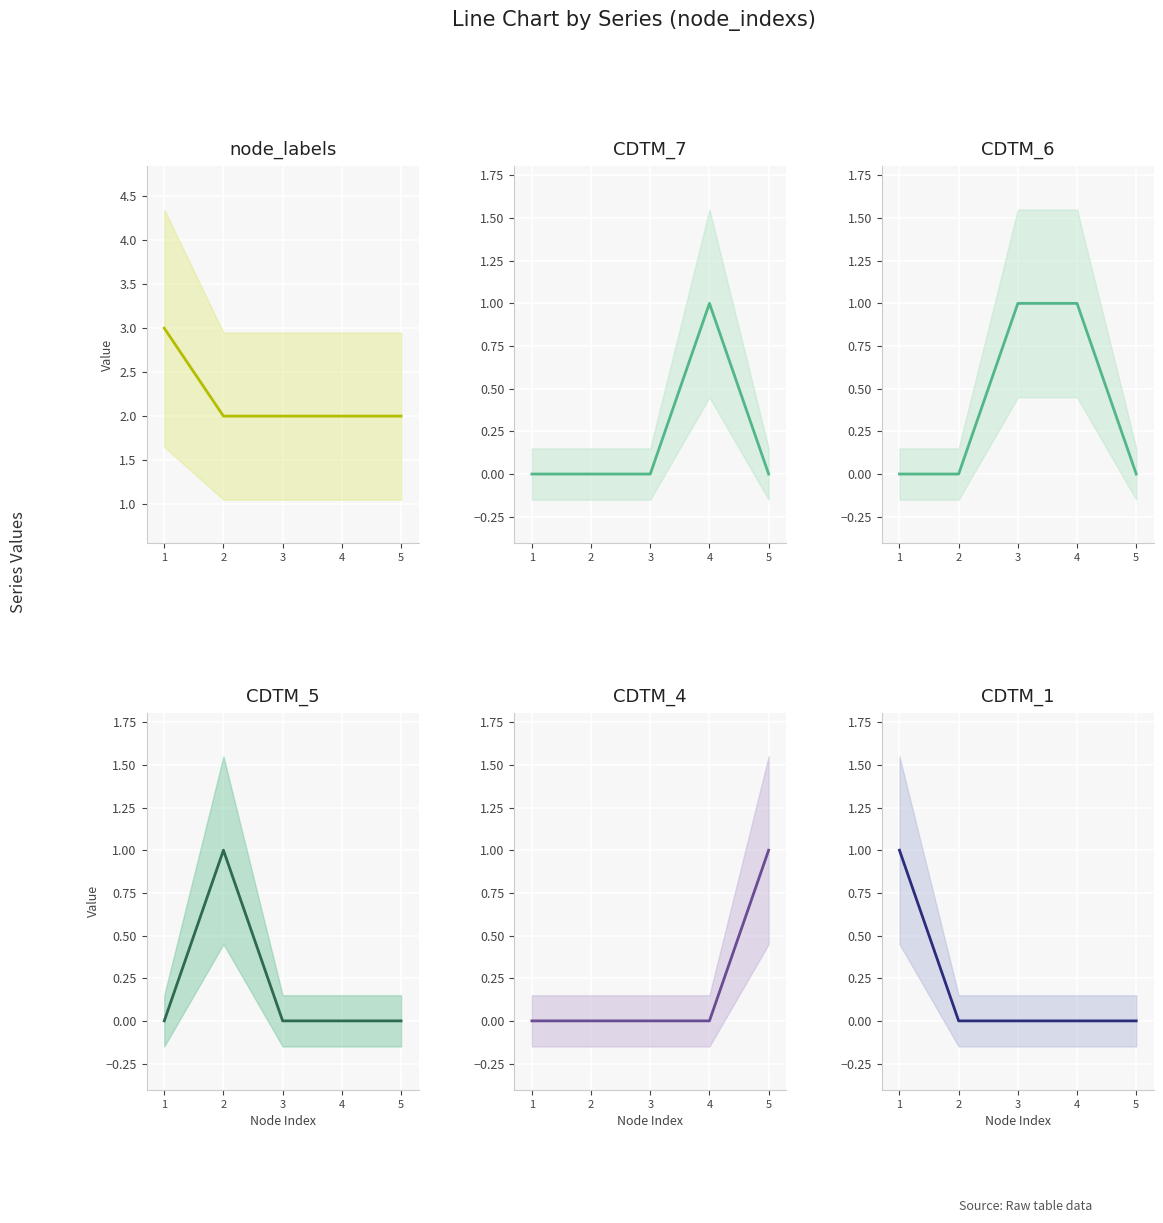

What is the difference between the maximum and second lowest values in the CDTM_1 series?

1